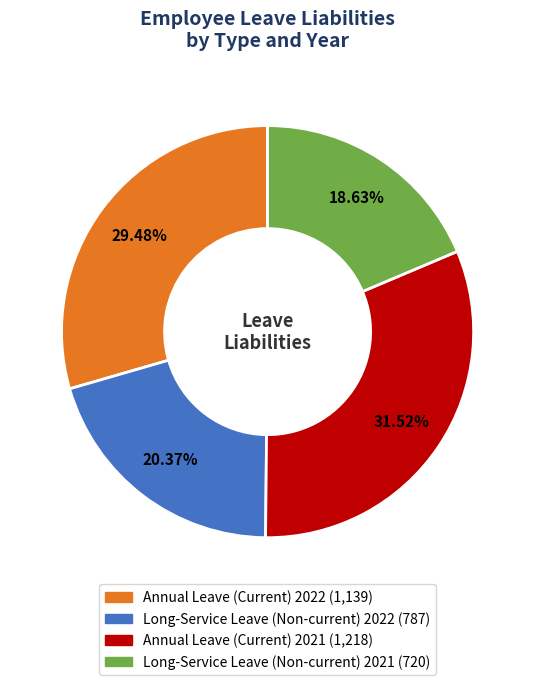

True or false: Annual Leave (Current) 2021 accounts for 26% of the total.

False